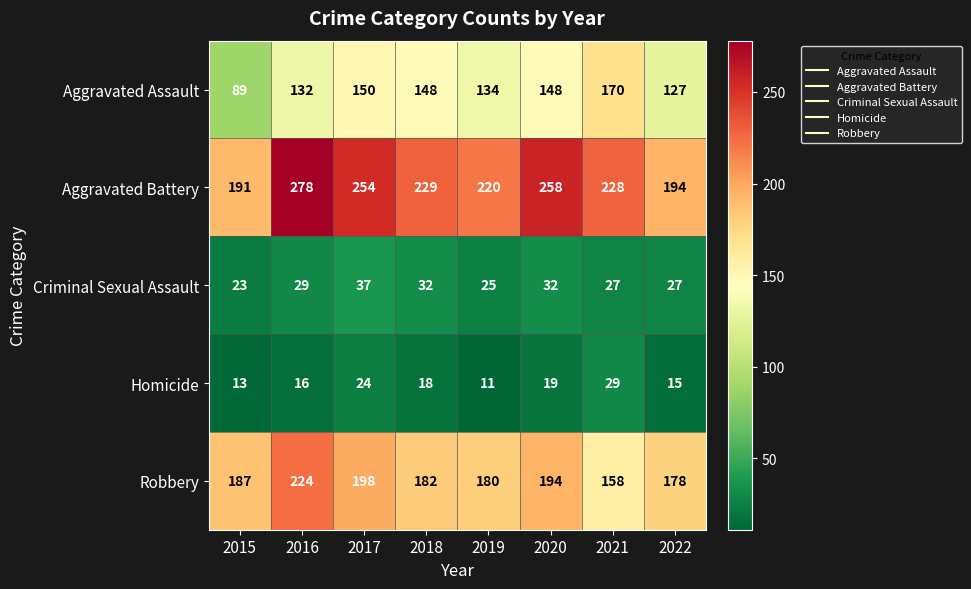

What is the average value of the Robbery series?

188